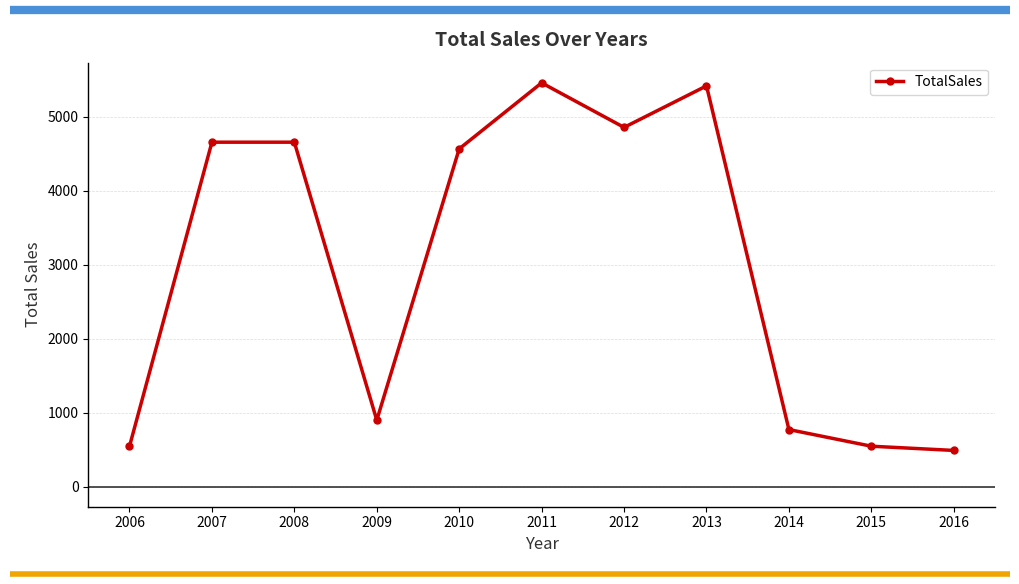

What is the ratio of the value at 2013 to the value at 2010?

1.2